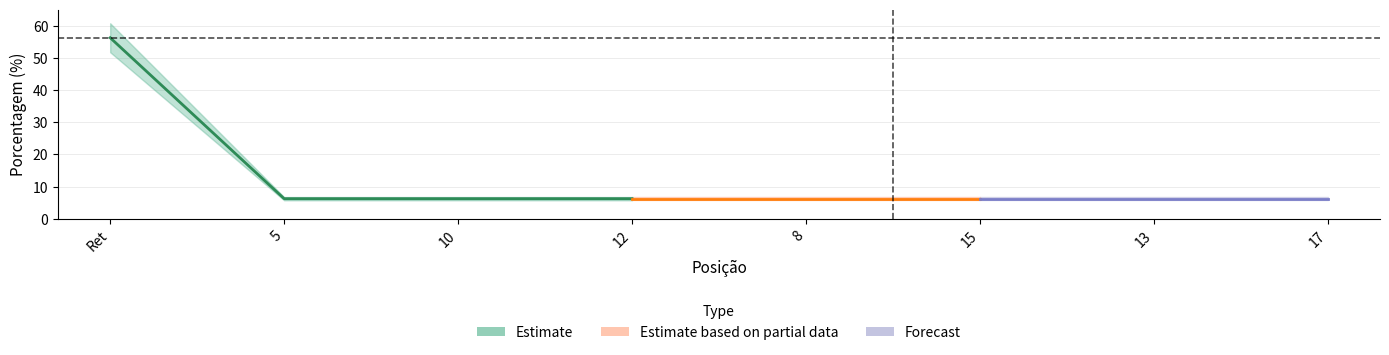

What is the ratio of the value at 8 to the value at Ret?

0.1